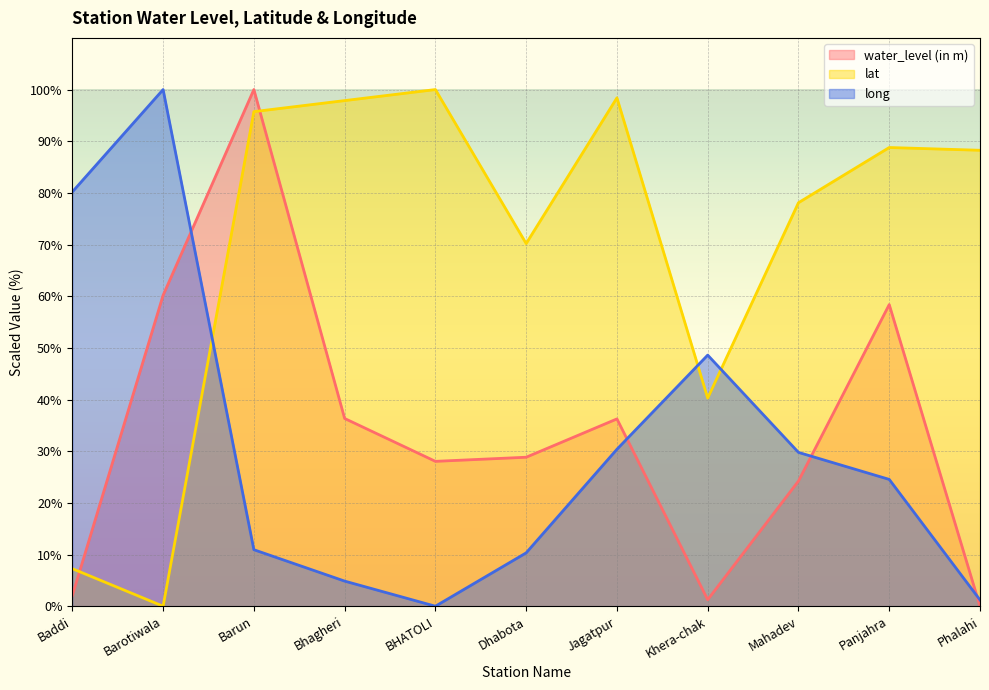

At which category does long reach its first local peak?

Barotiwala